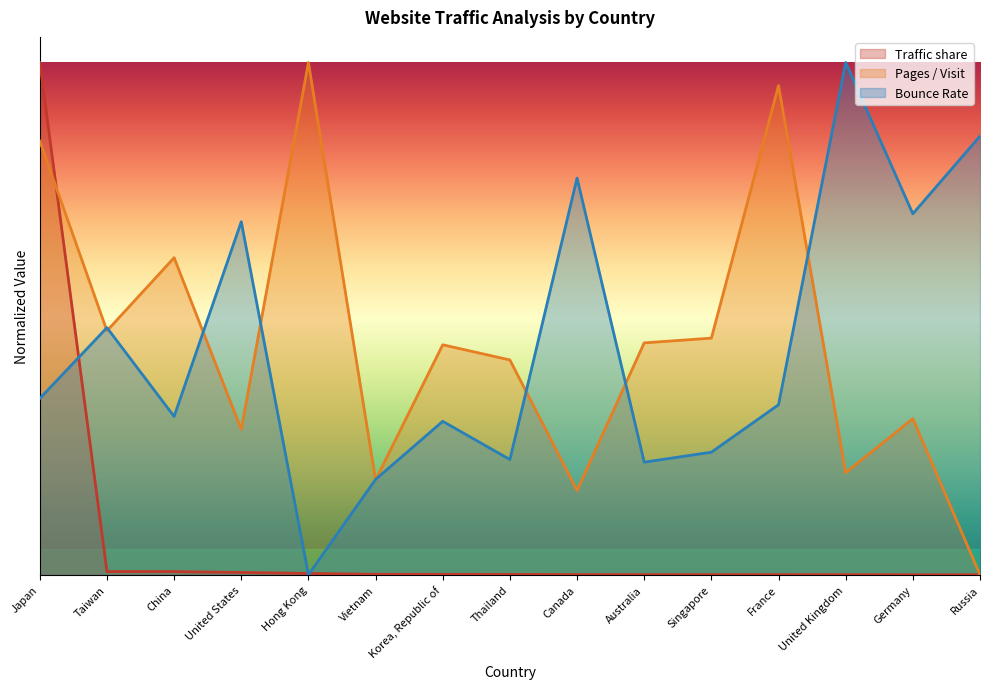

What is the difference between the highest and lowest values at Taiwan?

0.5